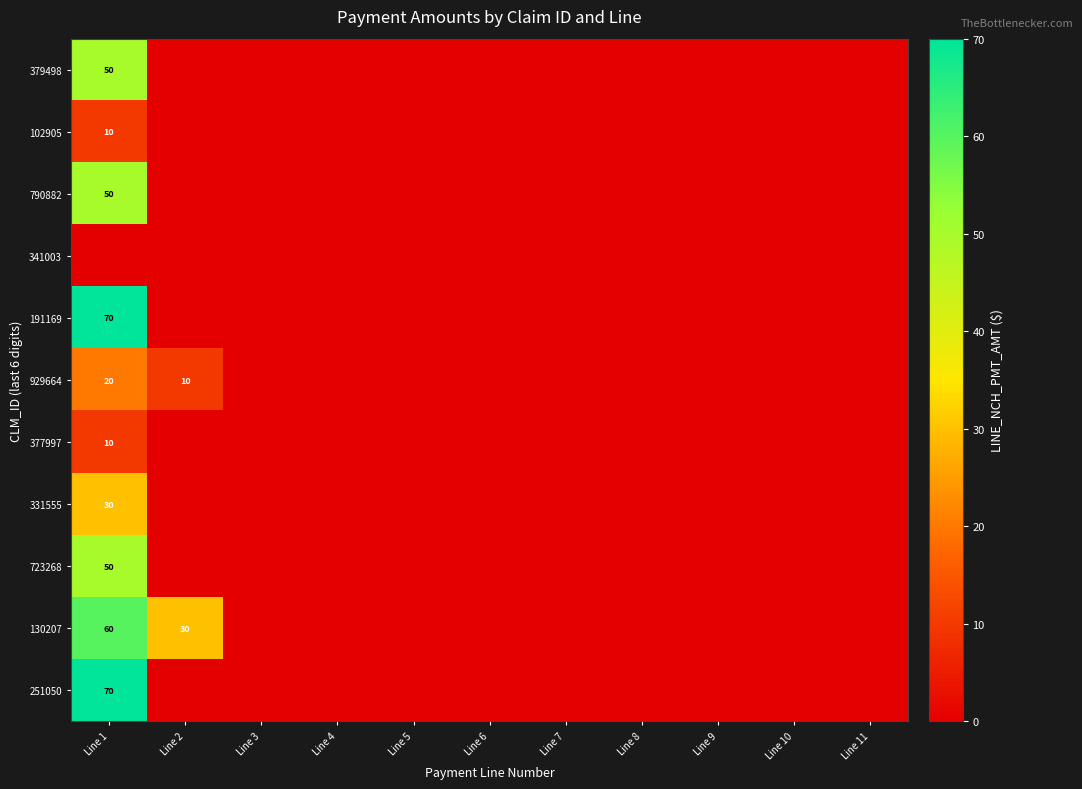

What is the greatest value displayed?

70